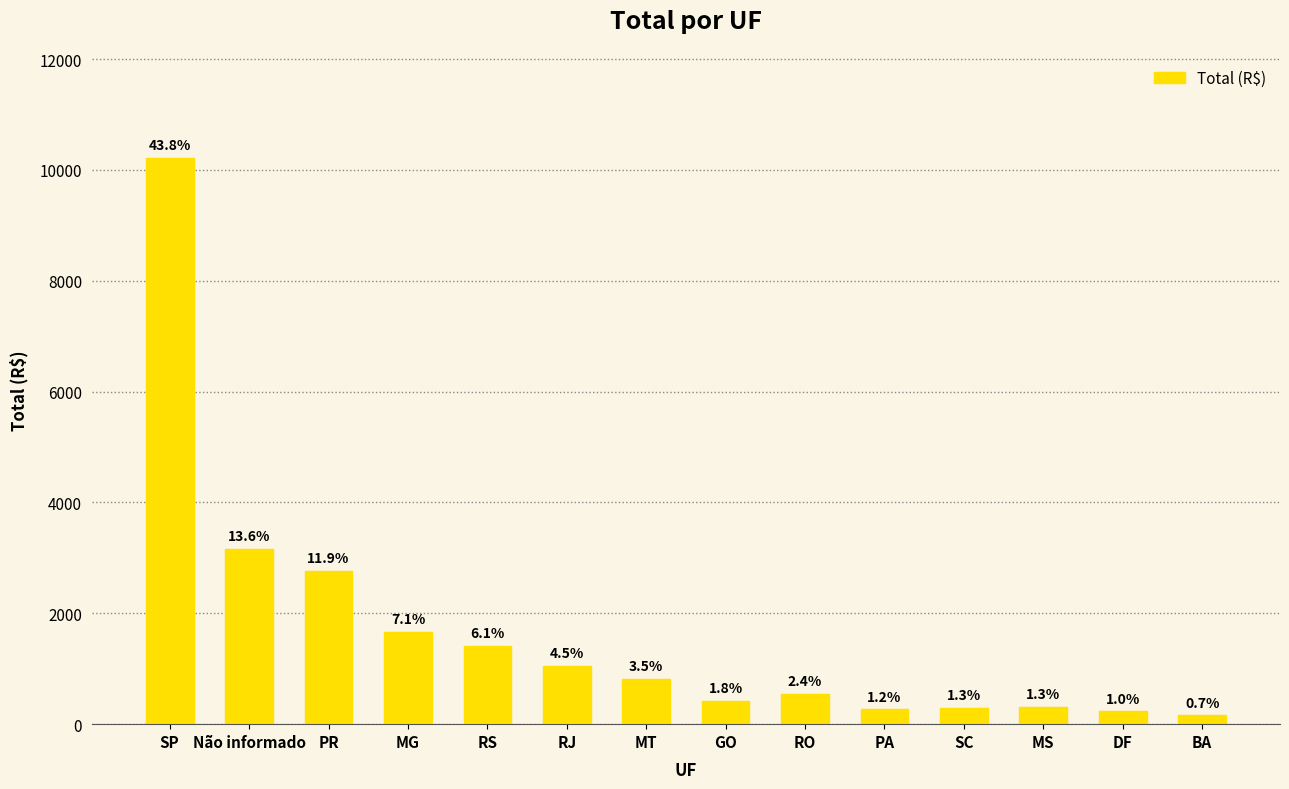

List the labels in order of value, smallest first.

BA, DF, PA, SC, MS, GO, RO, MT, RJ, RS, MG, PR, Não informado, SP